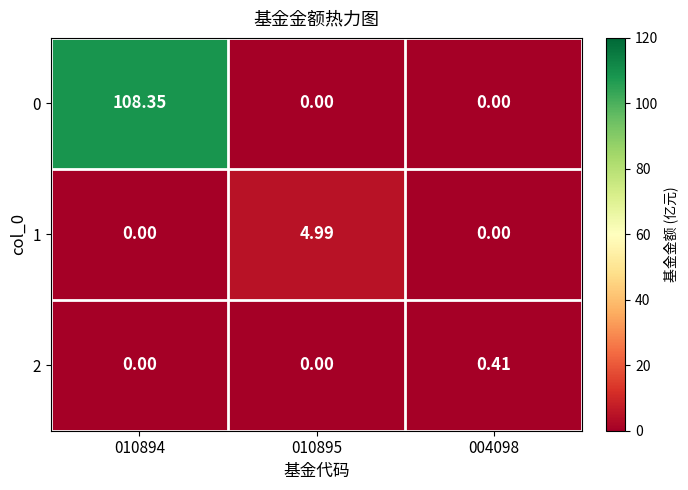

How many positive values does the 1 series have?

1